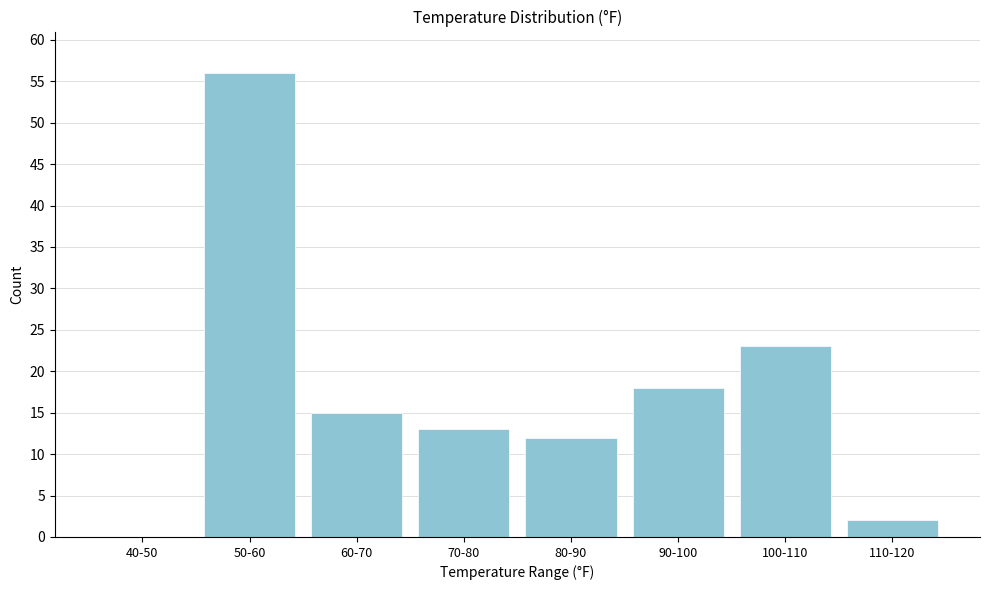

Reading left to right, extract all data points from this chart.

40-50=0	50-60=56	60-70=15	70-80=13	80-90=12	90-100=18	100-110=23	110-120=2